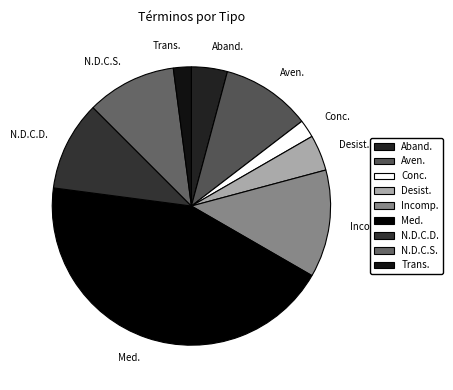

The Aven. slice represents 5% of the pie. True or false?

False